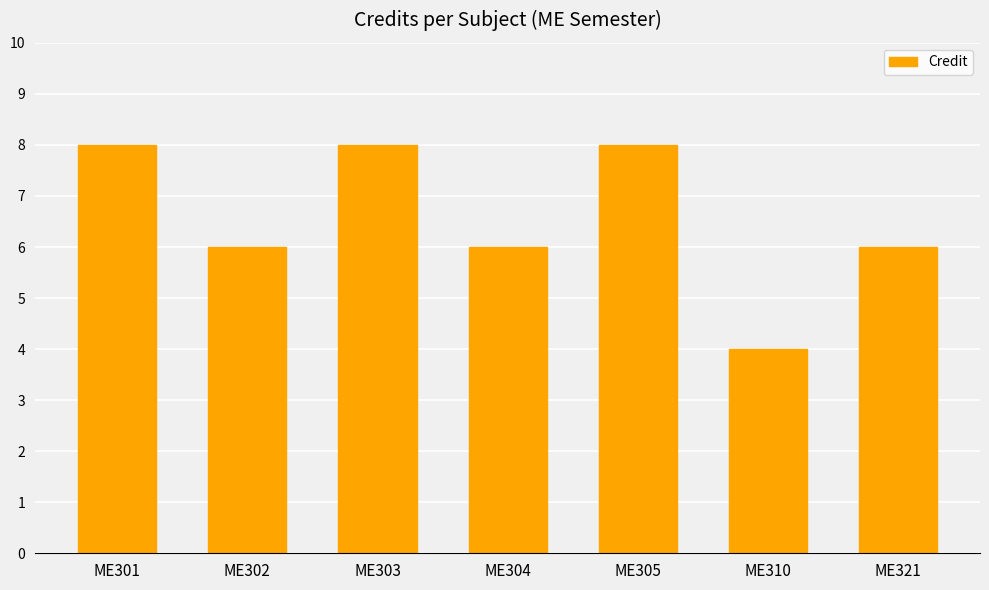

True or false: the data shows 5 at ME305.

False